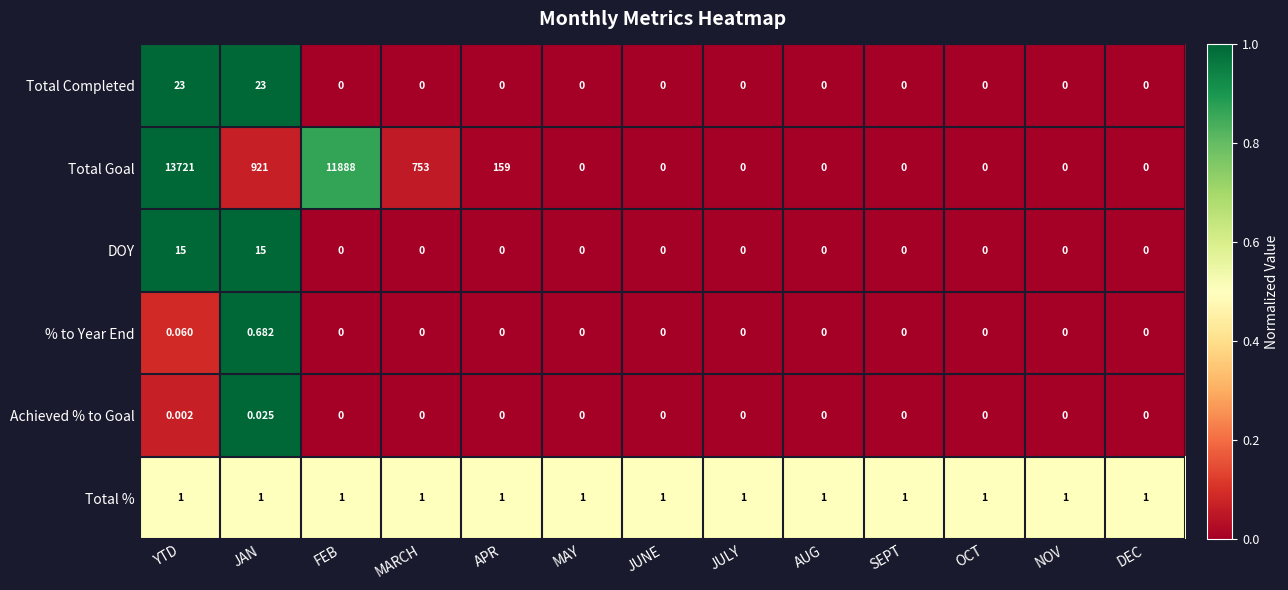

Which series has the widest spread of values?

Total Goal